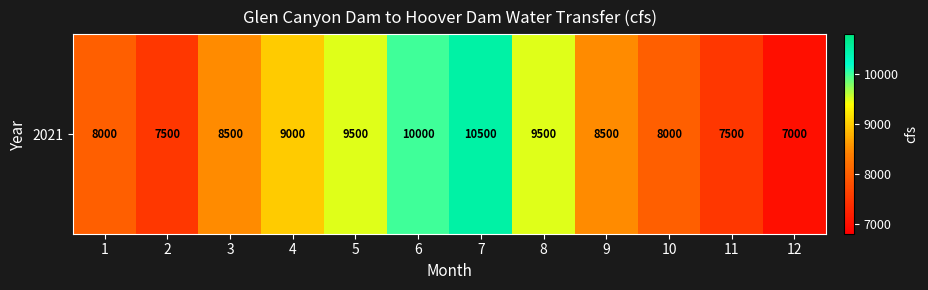

Rank the categories by value from lowest to highest.

12, 2, 11, 1, 10, 3, 9, 4, 5, 8, 6, 7